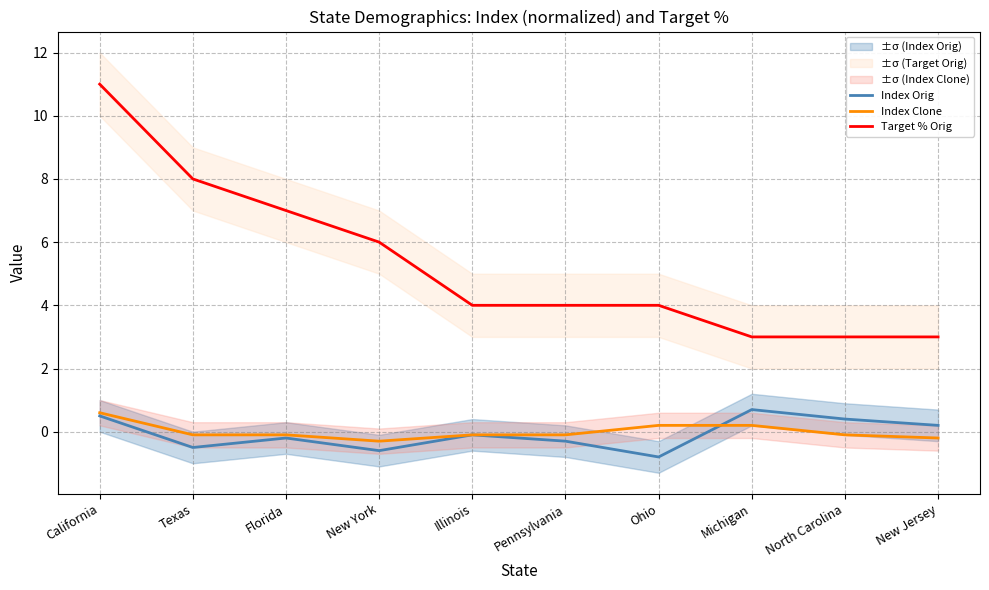

True or false: Index Orig has a value of -0.6 at New York.

True